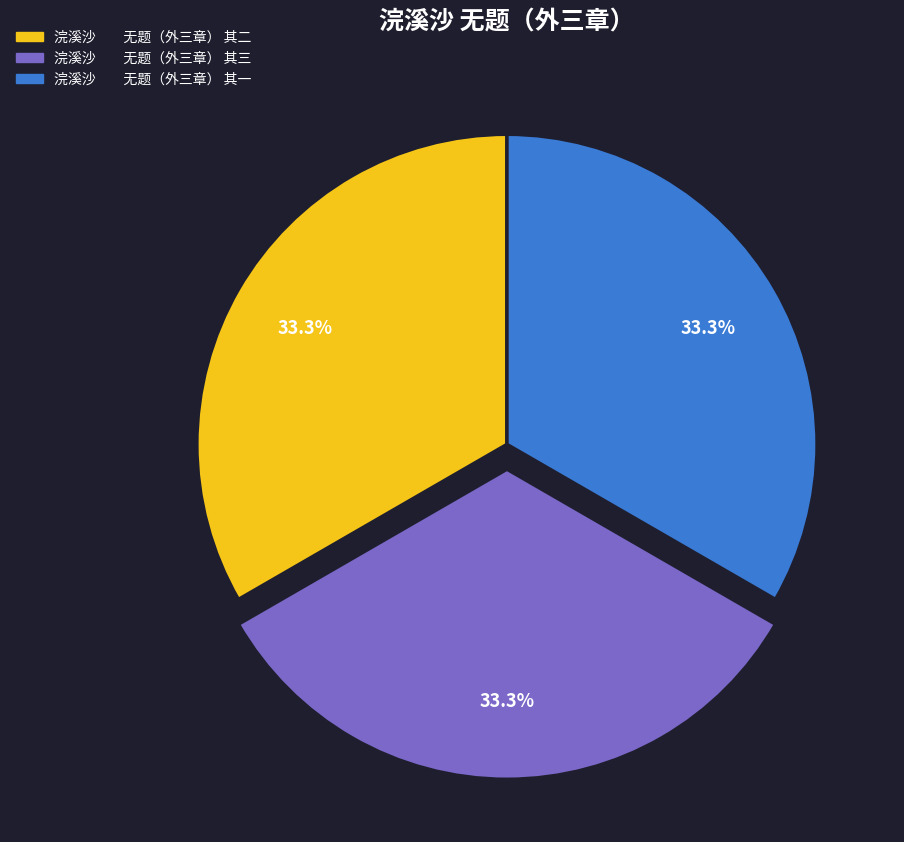

What is the ratio of the value at 浣溪沙 无题（外三章） 其二 to the value at 浣溪沙 无题（外三章） 其三?

1.0